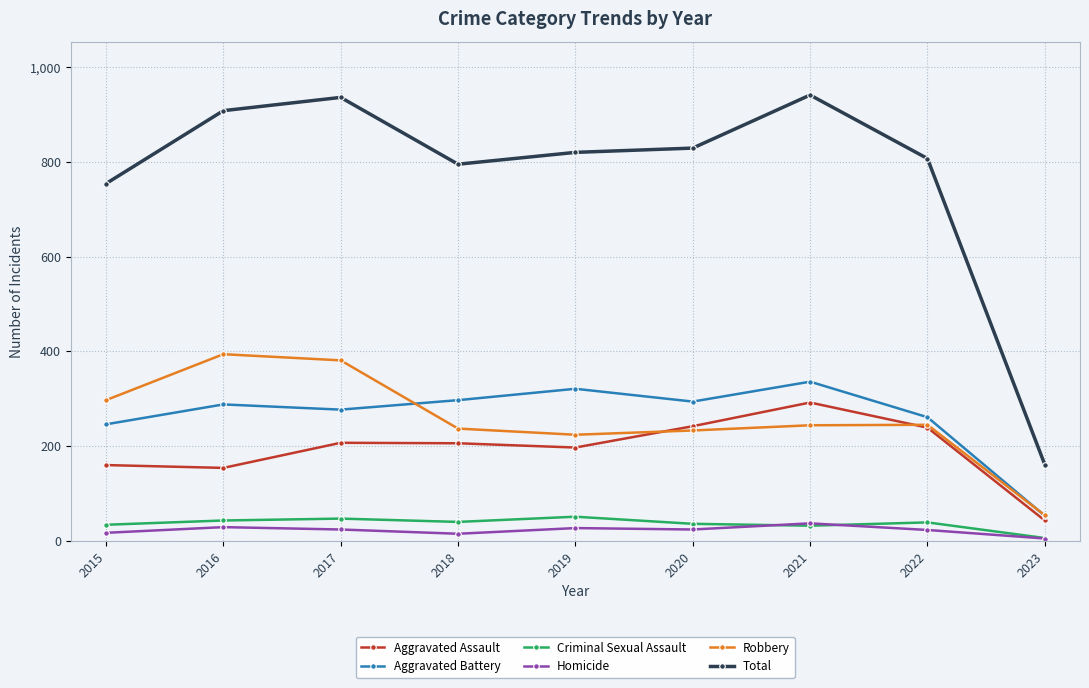

Between 2020 and 2021, which series saw the biggest shift?

Total